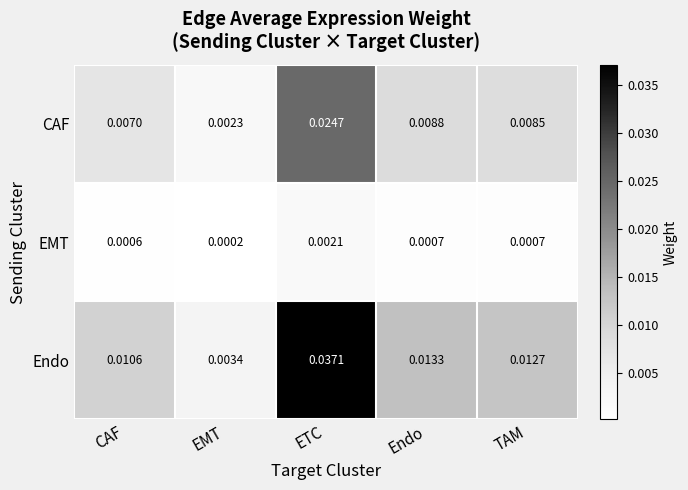

Rank the series by their average value, from highest to lowest.

Endo, CAF, EMT